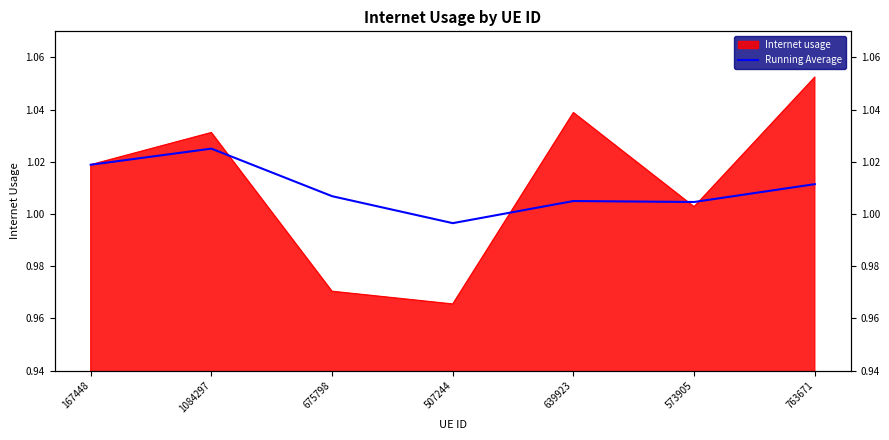

The chart shows a value of 0.5 at 573905. True or false?

False